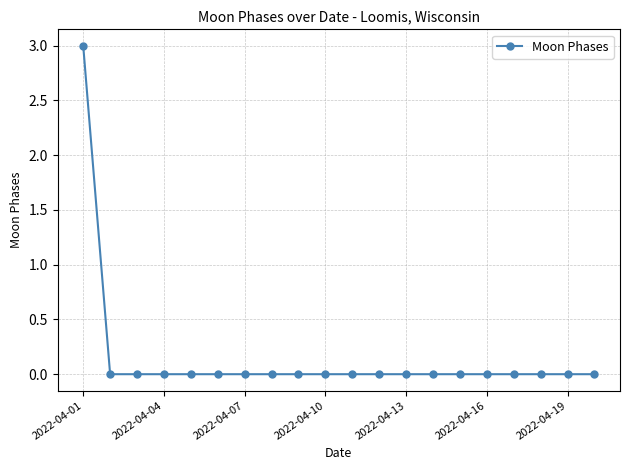

What is the difference between the maximum and minimum values?

3